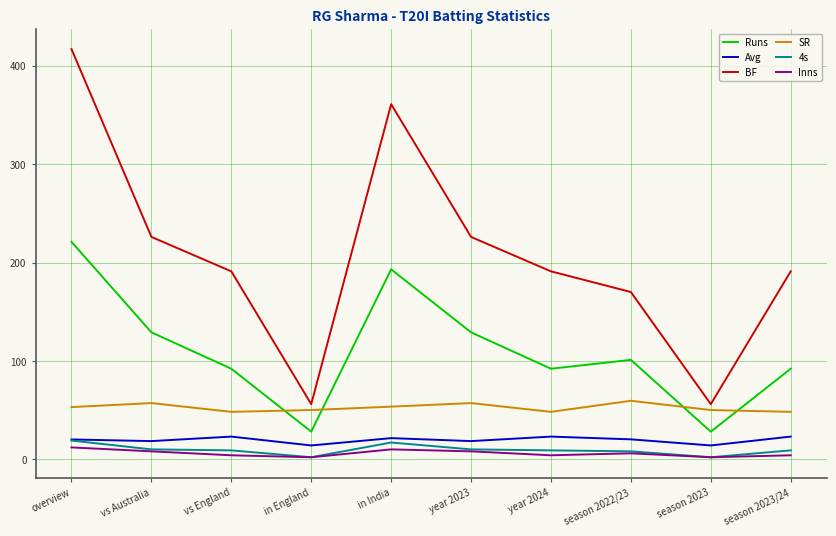

True or false: SR and BF cross at least once.

False